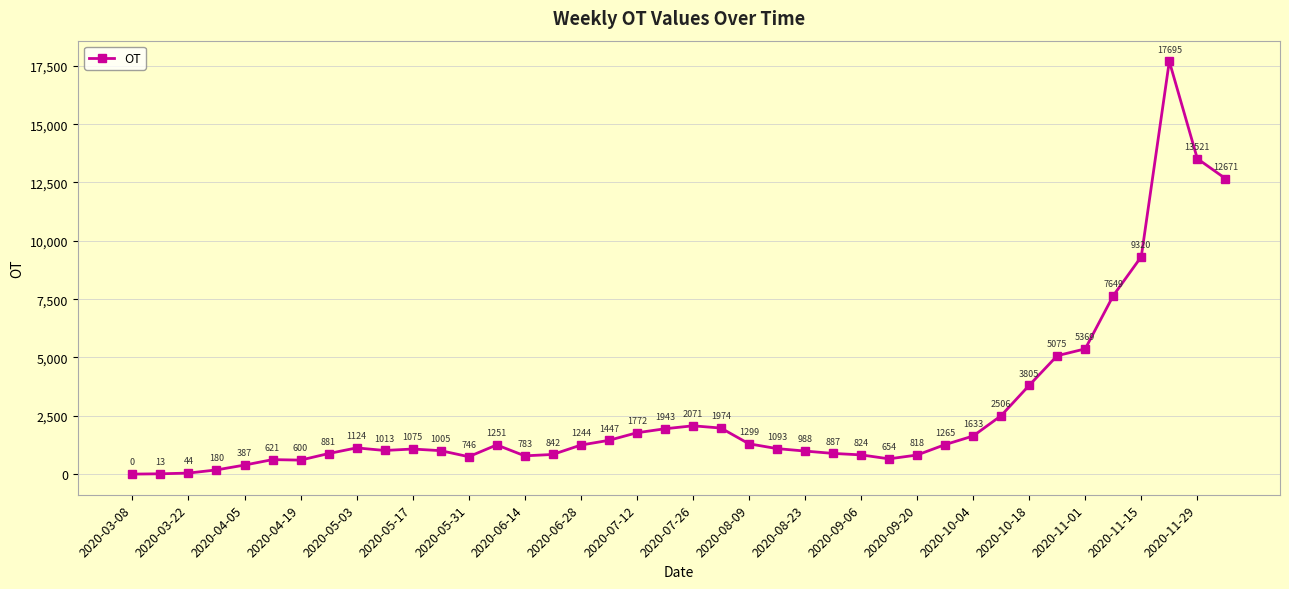

How many points are lower than both their immediate neighbors (excluding endpoints)?

5